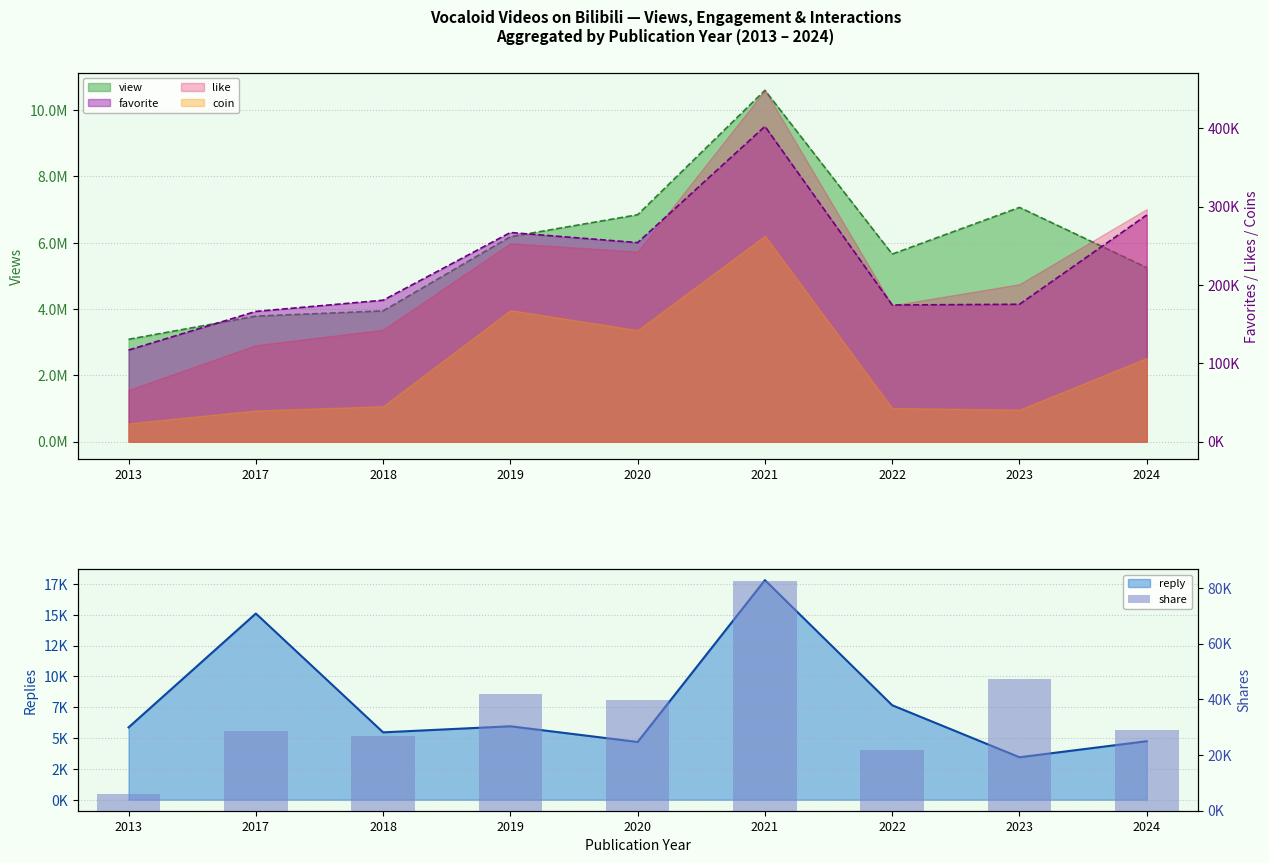

True or false: the data shows 9410 at 2022.

False